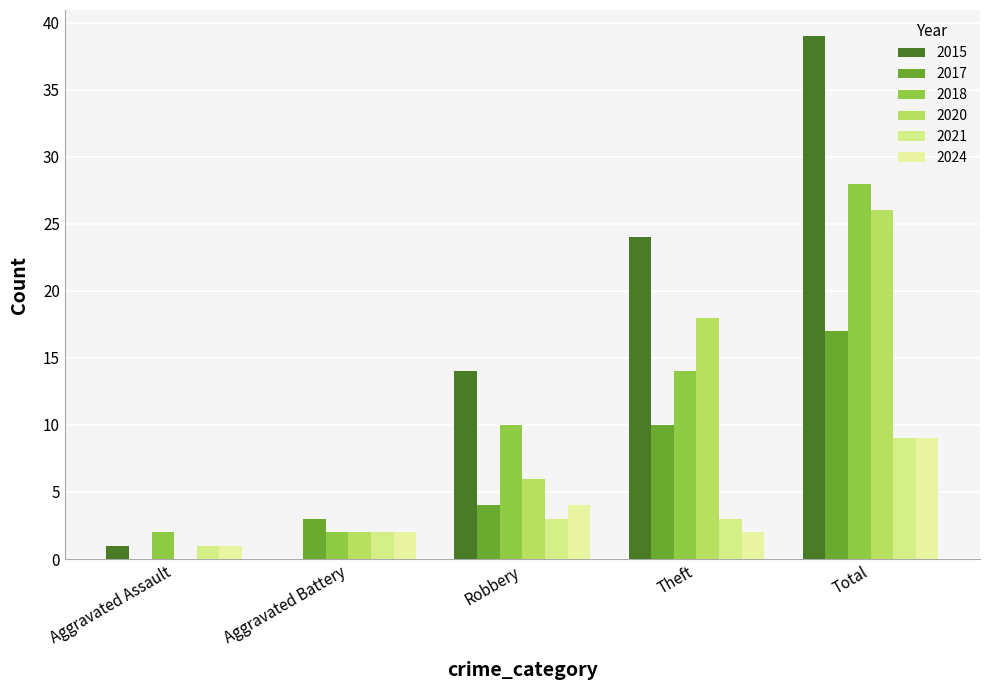

Does the chart contain stacked bars?

No